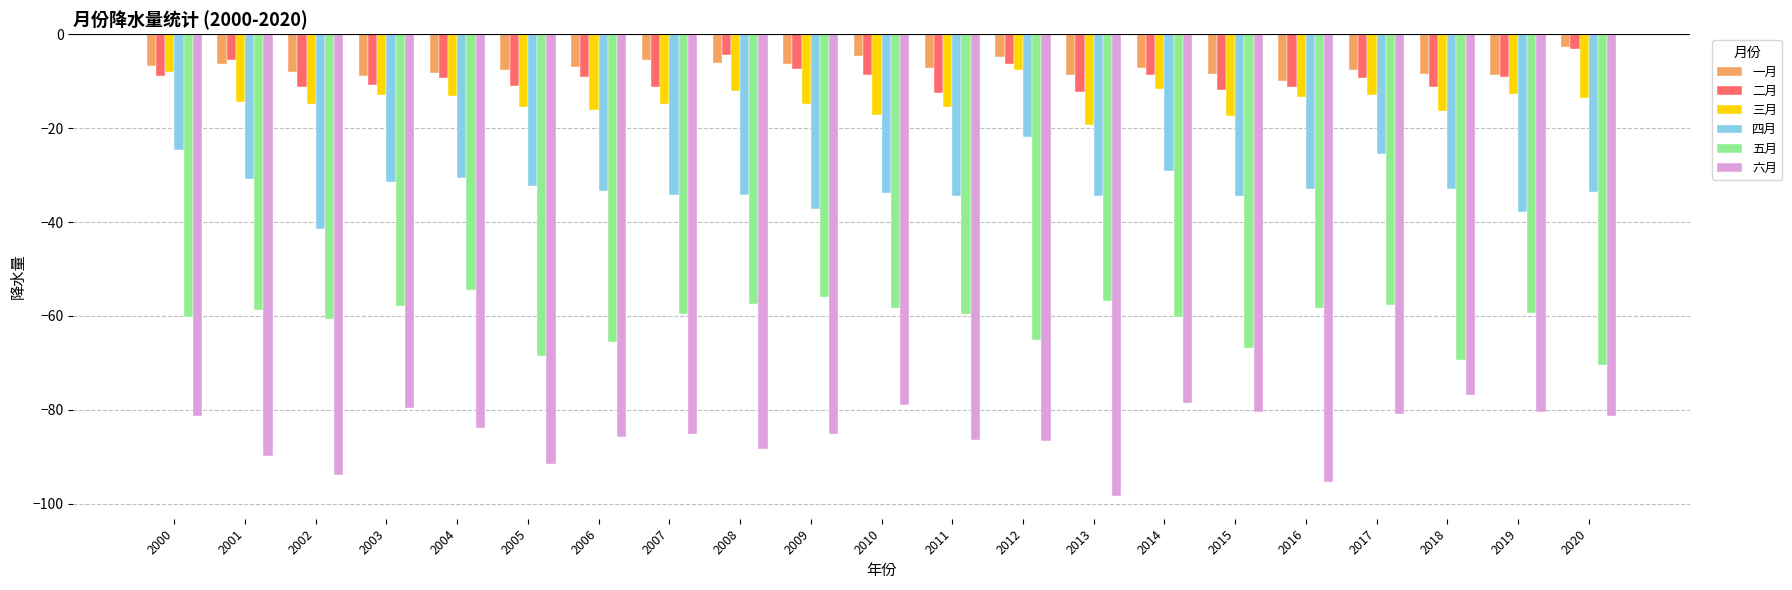

How many bars are there in total?

126